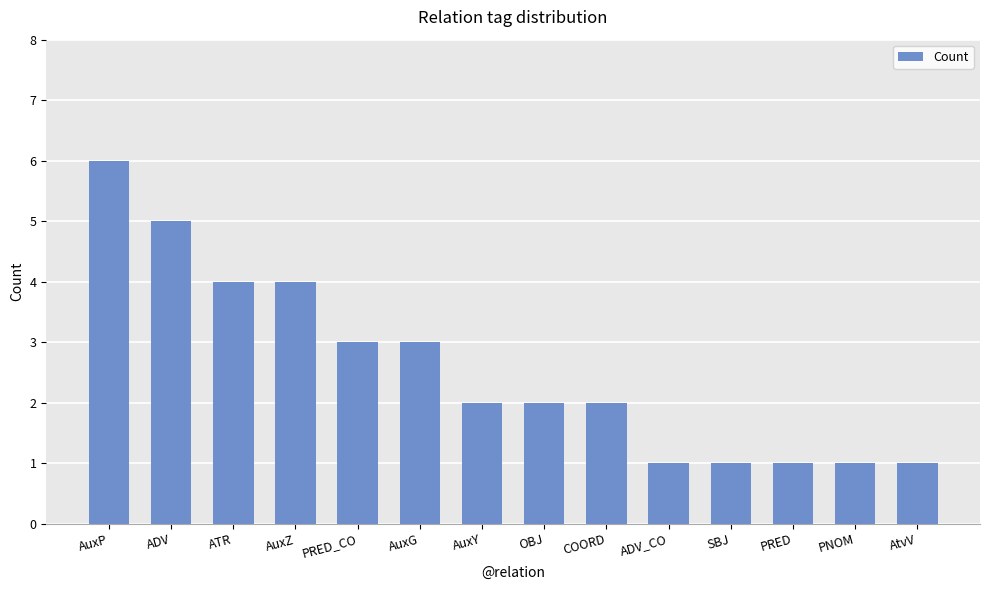

What is the sum of the values at AuxP and AuxG?

9